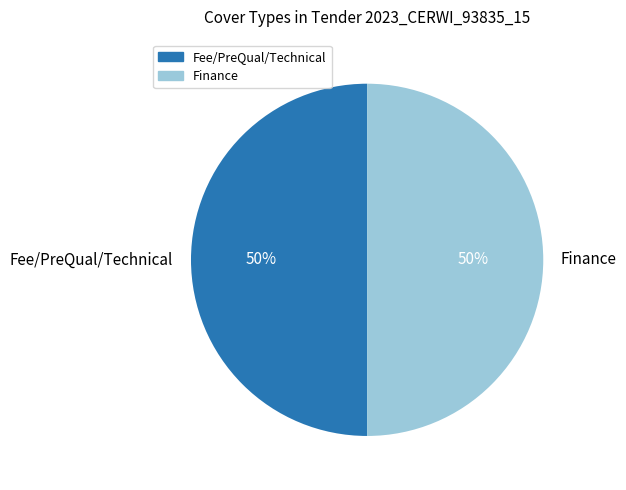

The Fee/PreQual/Technical slice represents 61% of the pie. True or false?

False